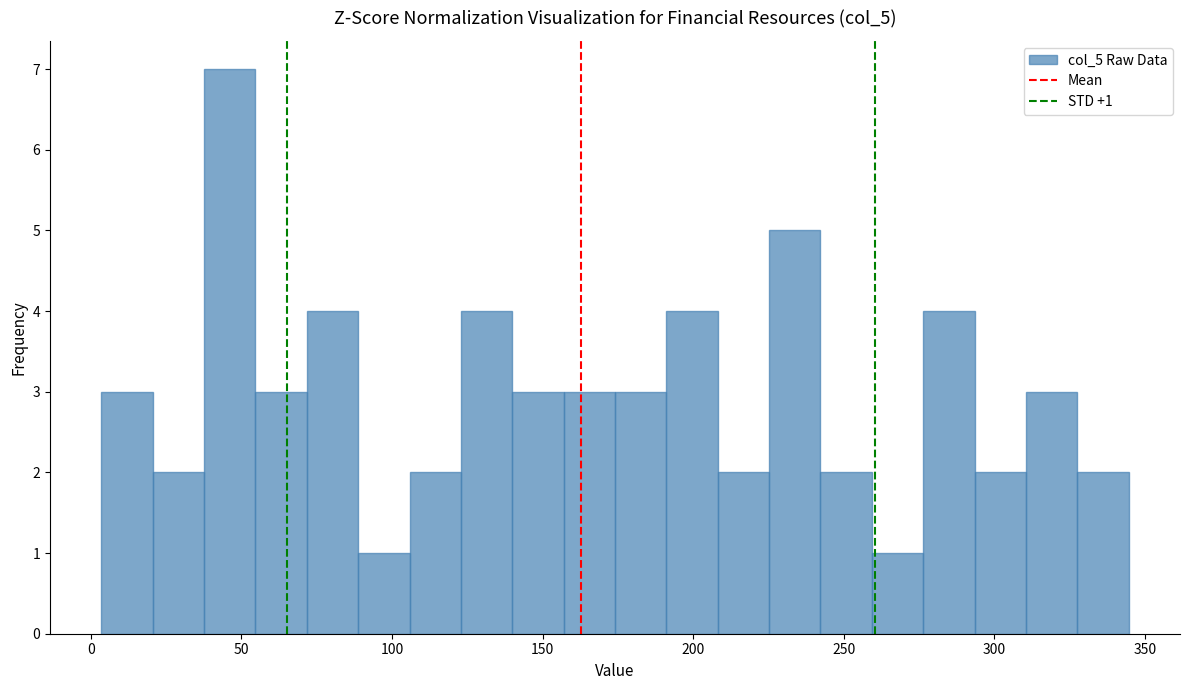

Around what value on the x-axis is the tallest bar? Give the approximate position of its centre, as read against the axis.

45